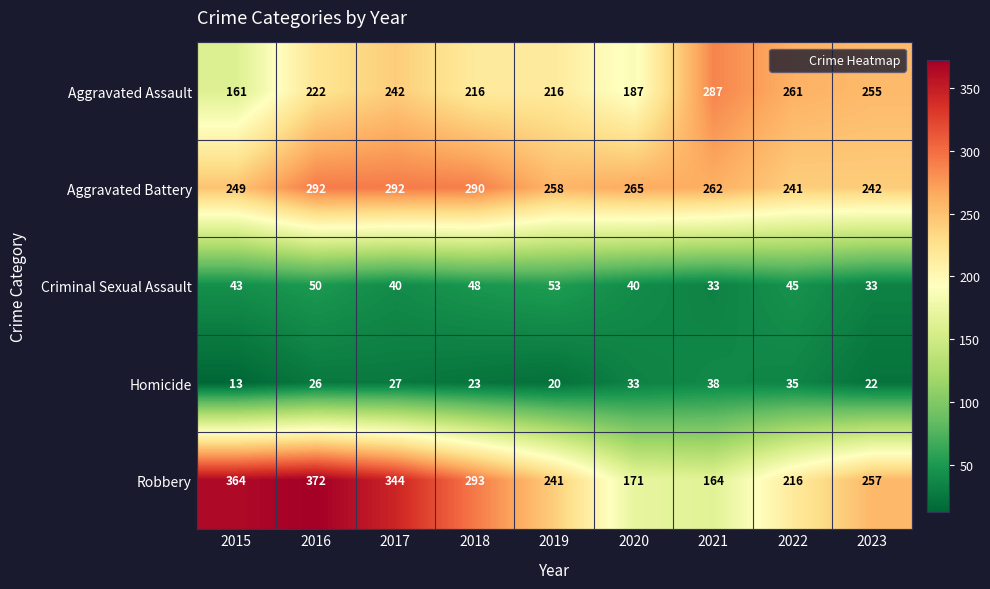

The value of Homicide at 2022 is 35. True or false?

True